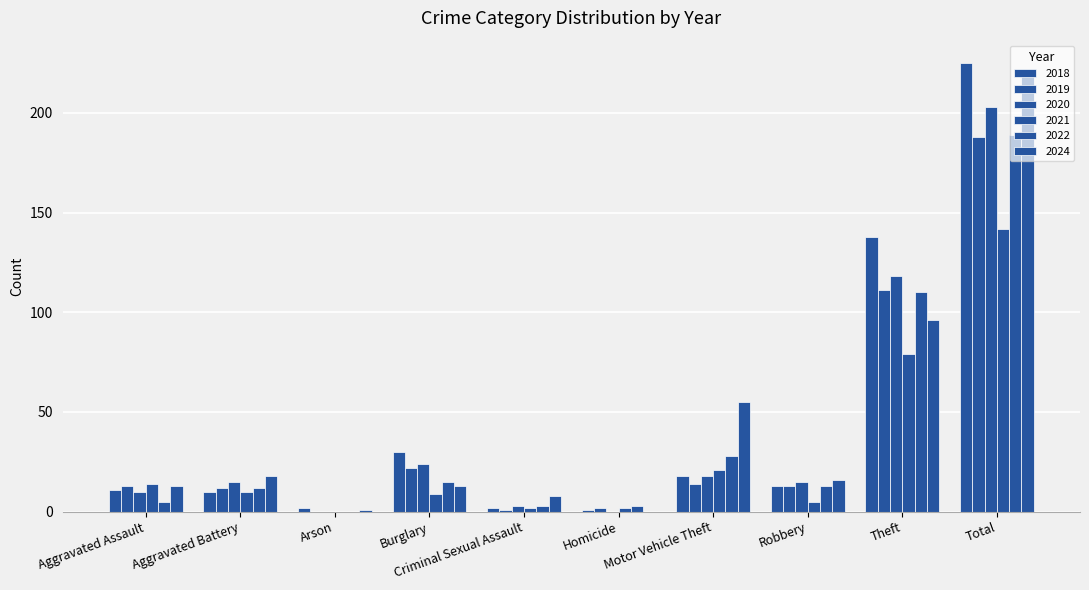

What is the difference between the 2020 values at Total and Homicide?

203